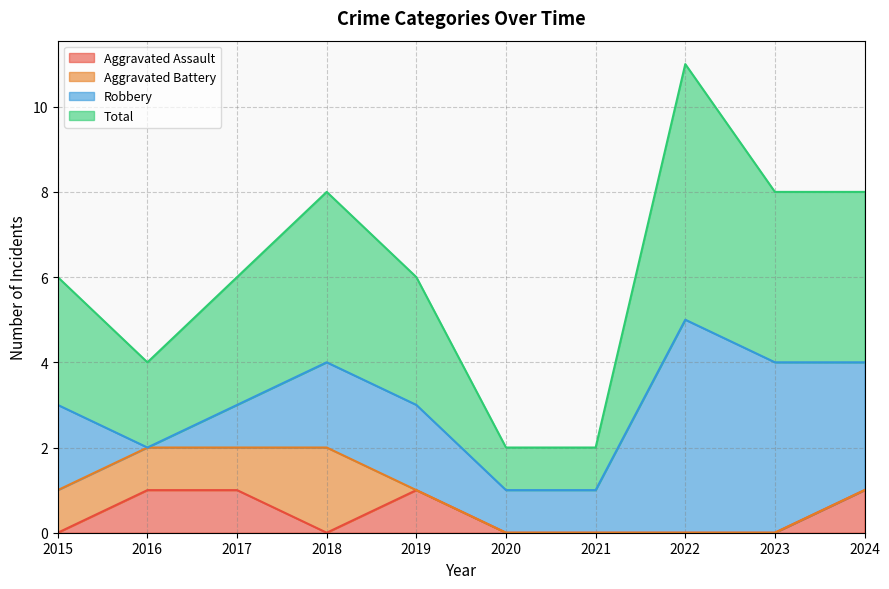

What is the difference between the maximum and minimum values in the Aggravated Assault series?

1